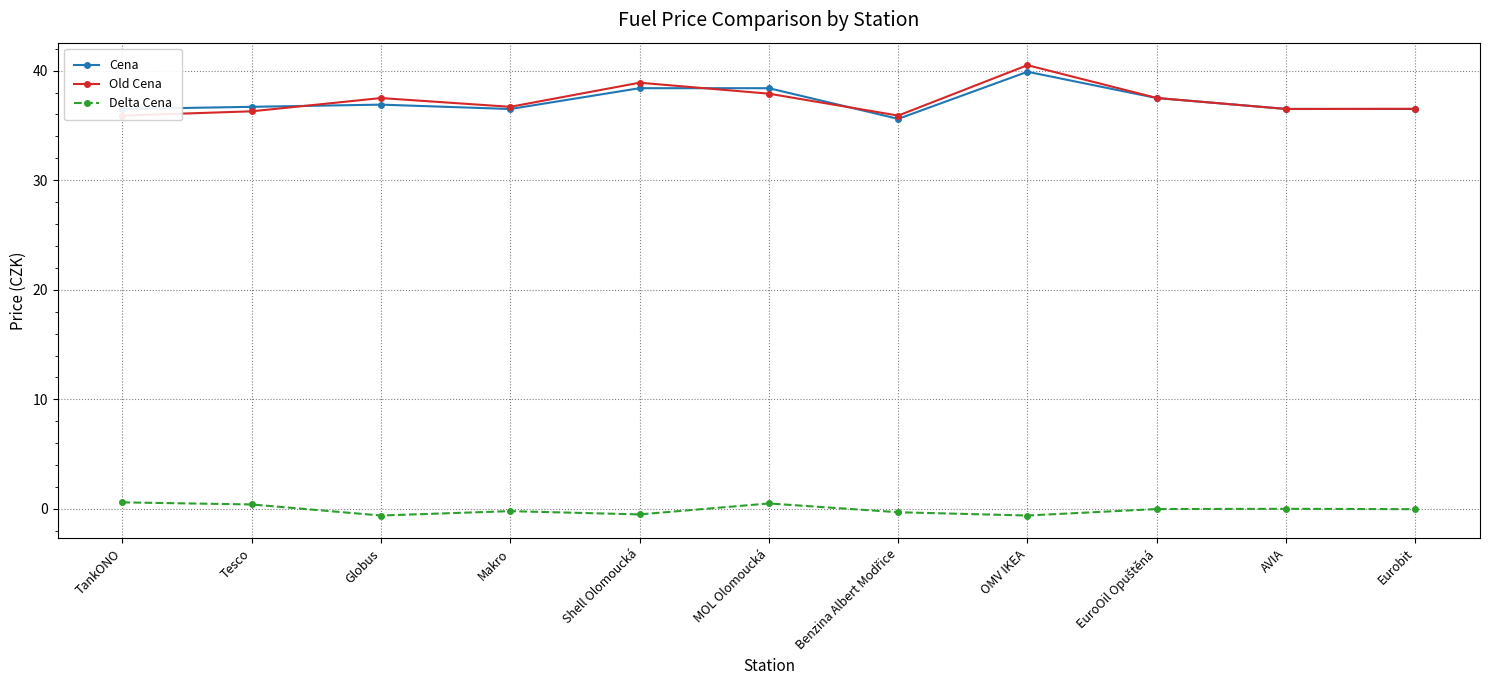

True or false: Delta Cena and Old Cena intersect in this chart.

False